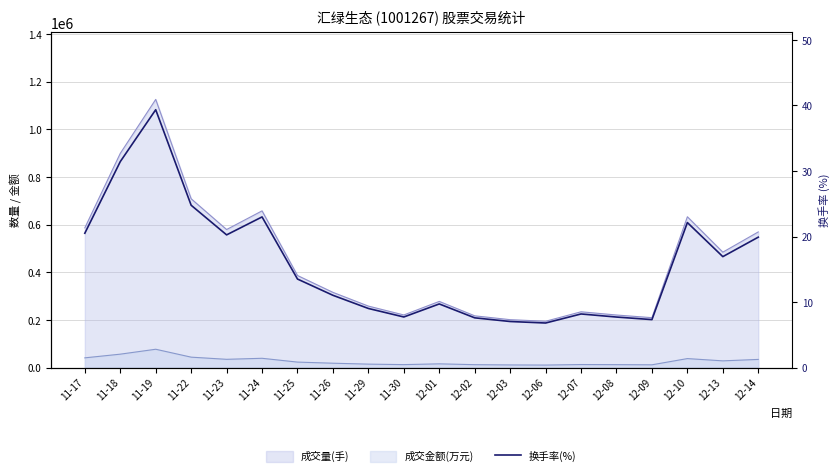

How many values are below 13?

10